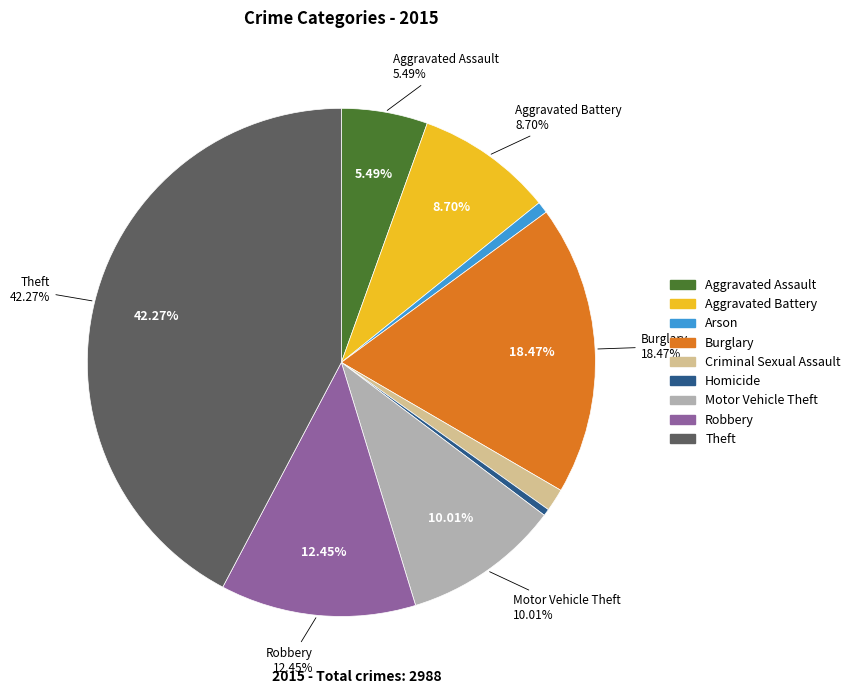

Is there a majority slice in this chart?

No